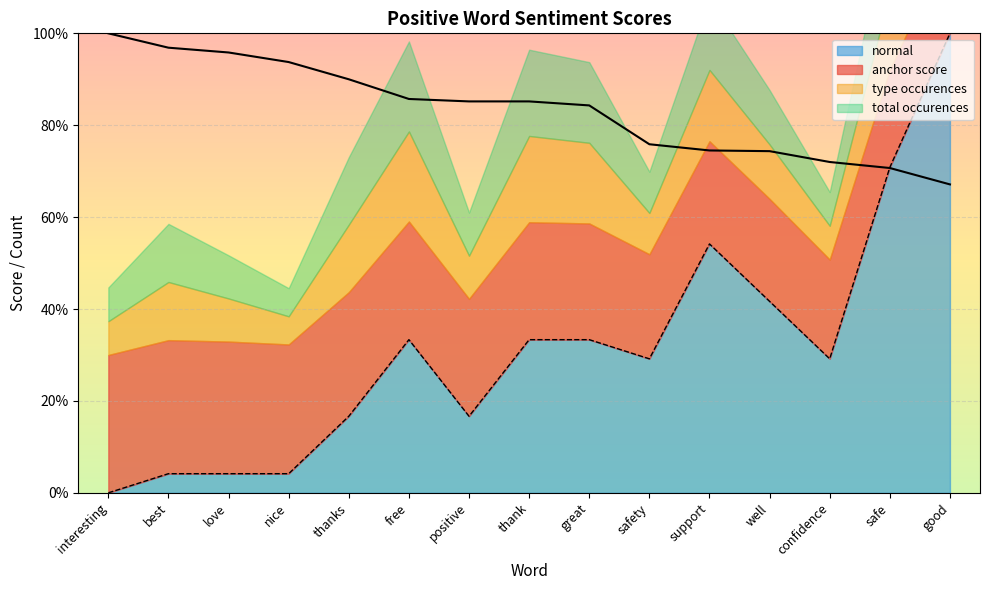

What is the sum of all normal values?

4.7